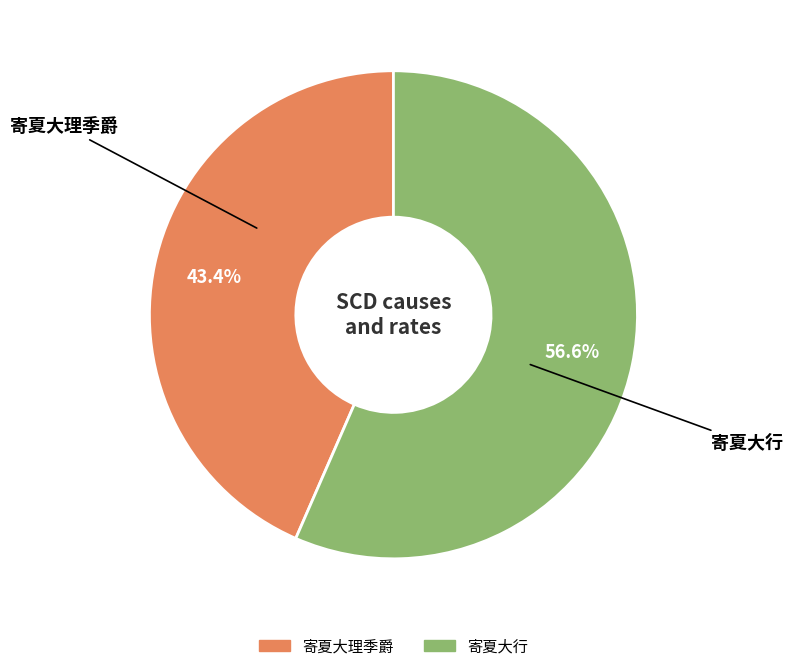

What is the total percentage of 寄夏大理季爵 and 寄夏大行?

100.0%